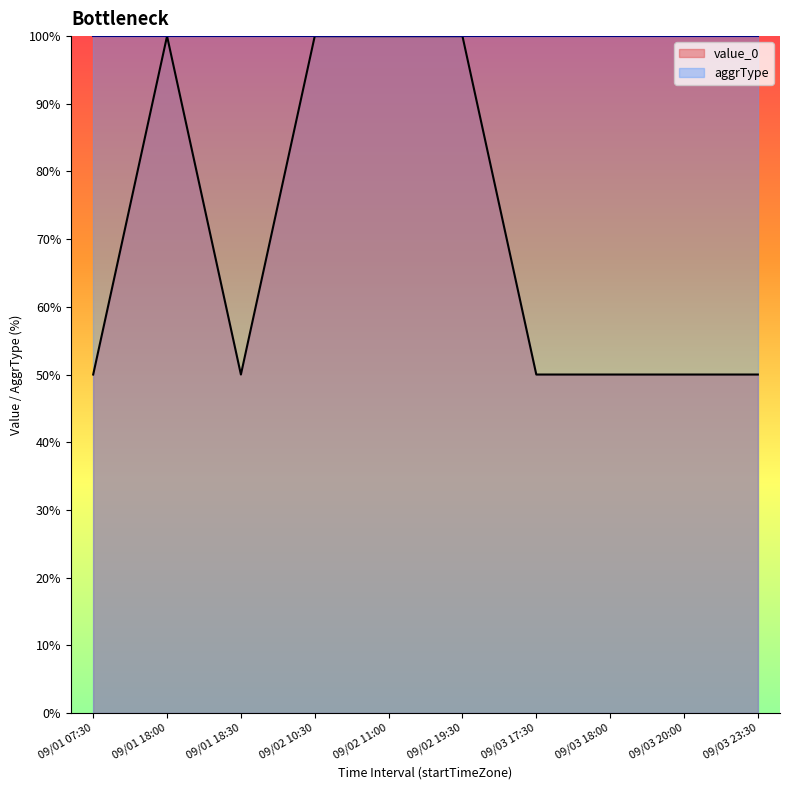

Rank the categories by value from highest to lowest.

09/01 18:00, 09/02 10:30, 09/02 11:00, 09/02 19:30, 09/01 07:30, 09/01 18:30, 09/03 17:30, 09/03 18:00, 09/03 20:00, 09/03 23:30